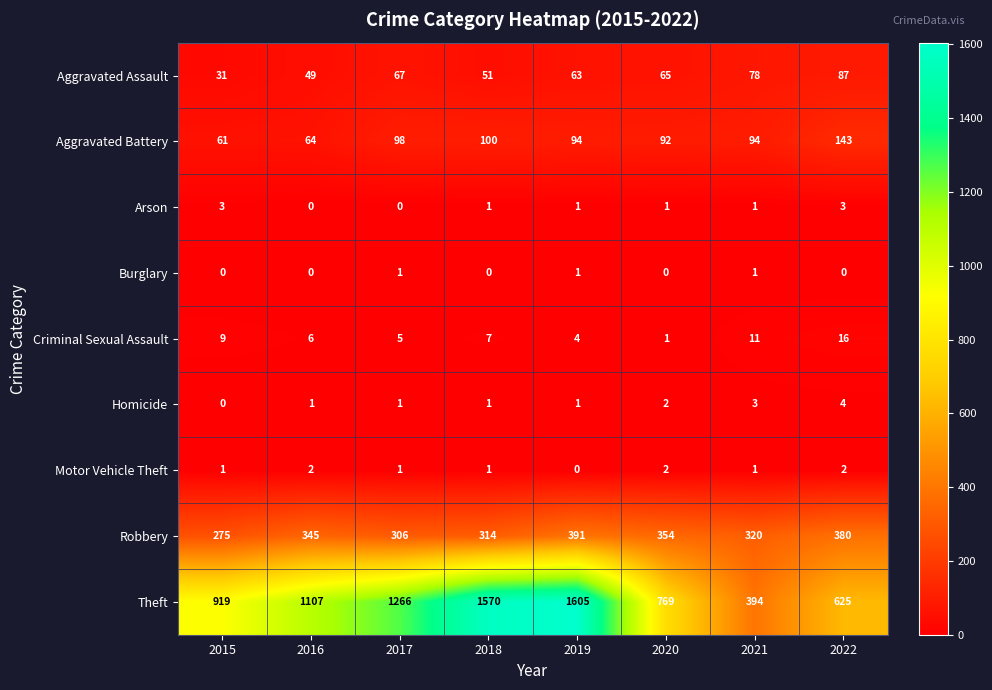

True or false: Robbery has a value of 219 at 2021.

False